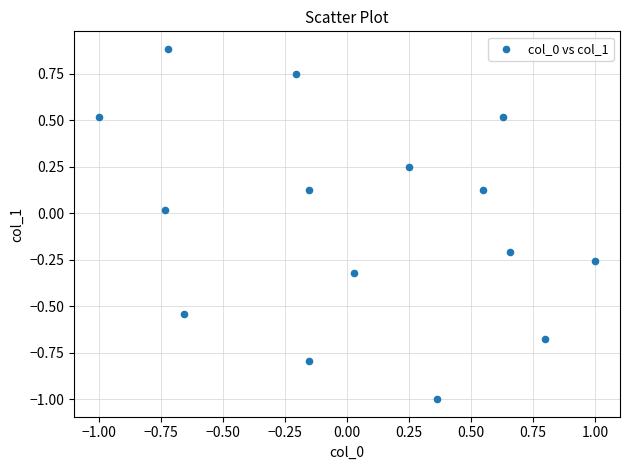

What is the range of Y values (max minus min)?

1.9